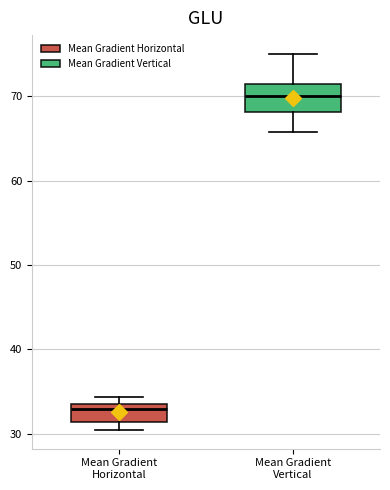

Which box is the tallest, from its lower edge to its upper edge?

Mean Gradient Vertical